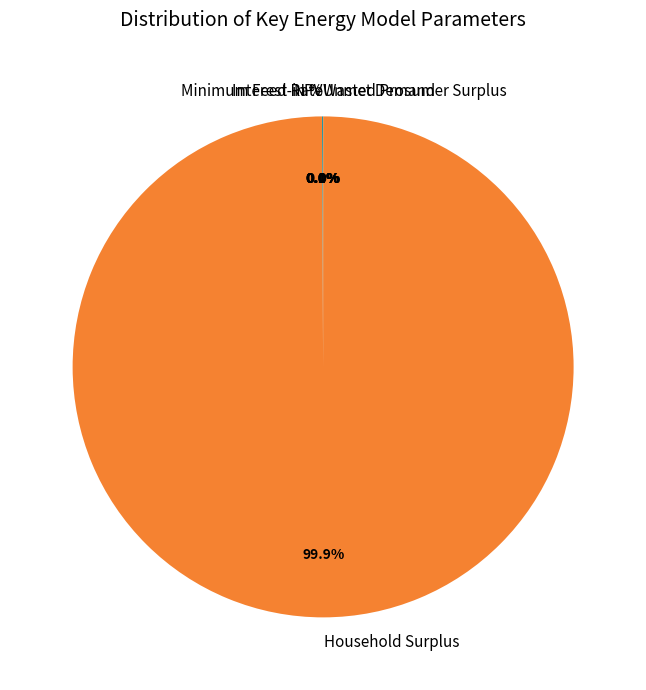

How many slices are in this pie chart?

6